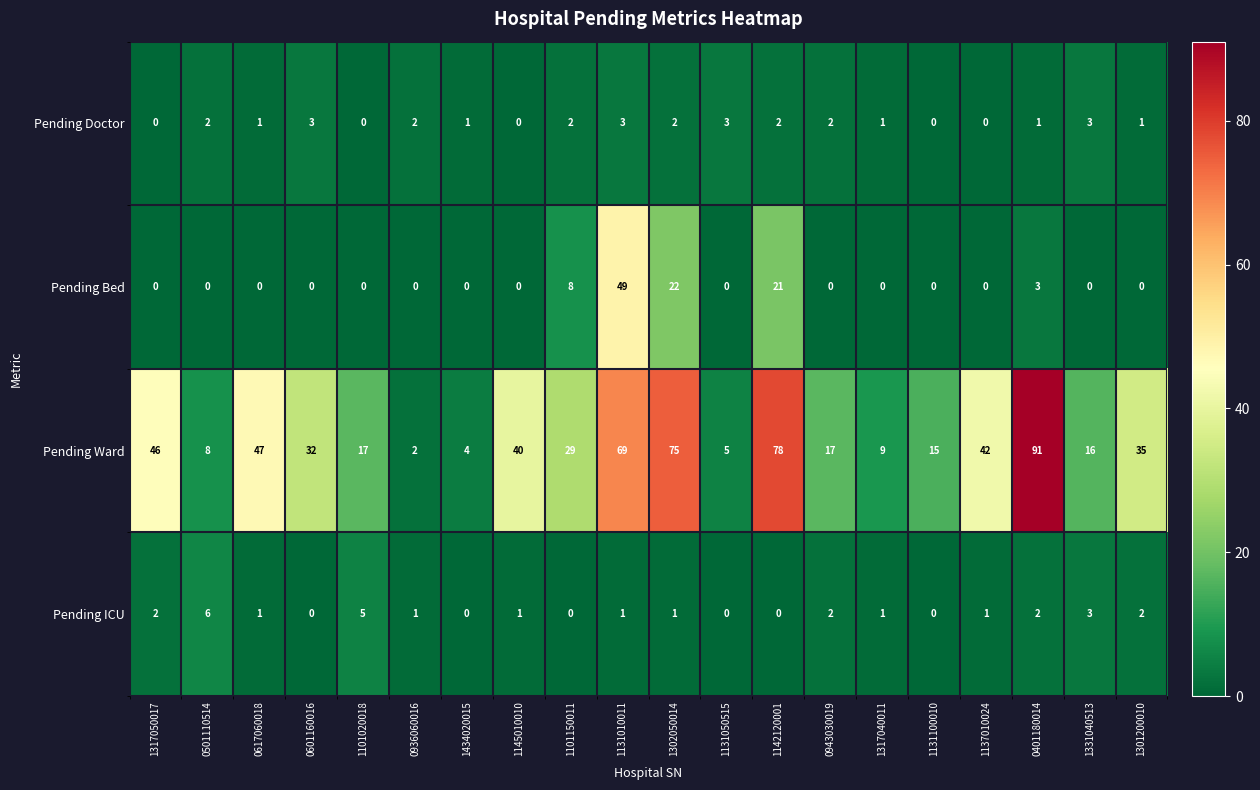

What is the spread (max minus min) of values at 1142120001?

78